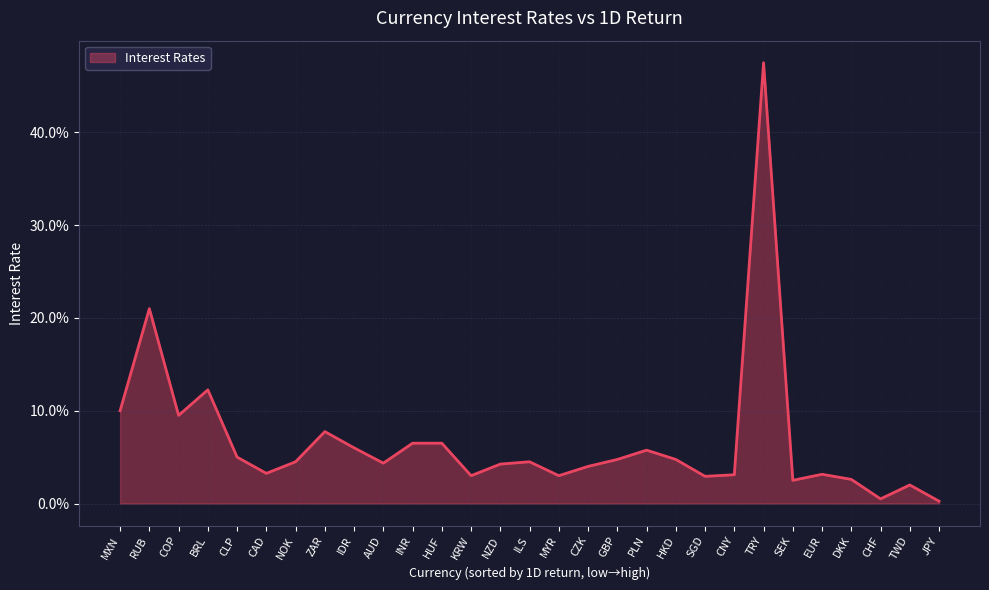

Is this an area chart (filled region under the line)?

Yes